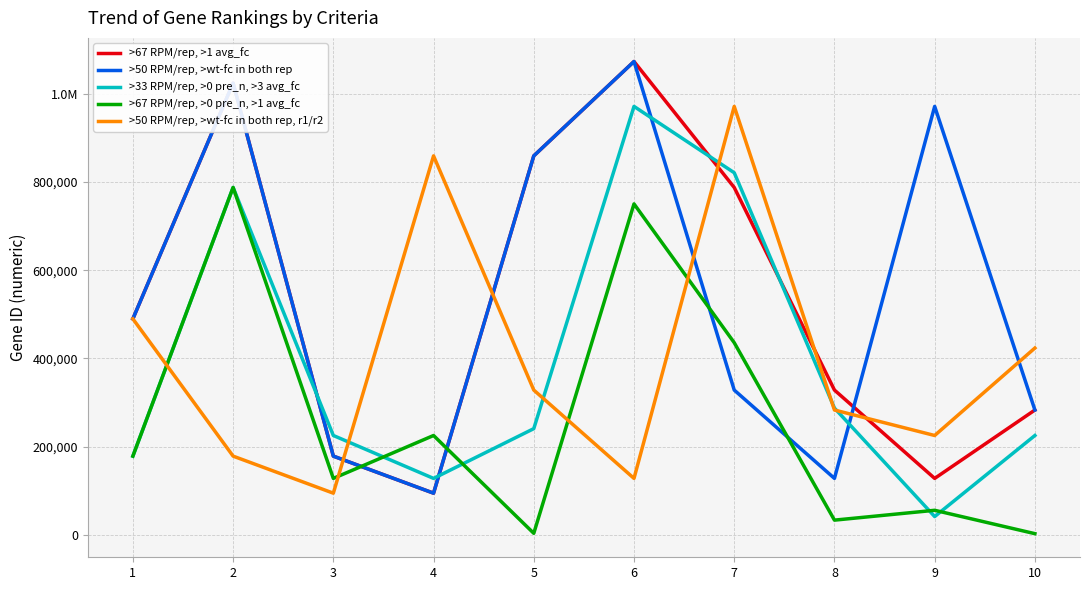

Is this an area chart (filled region under the line)?

No